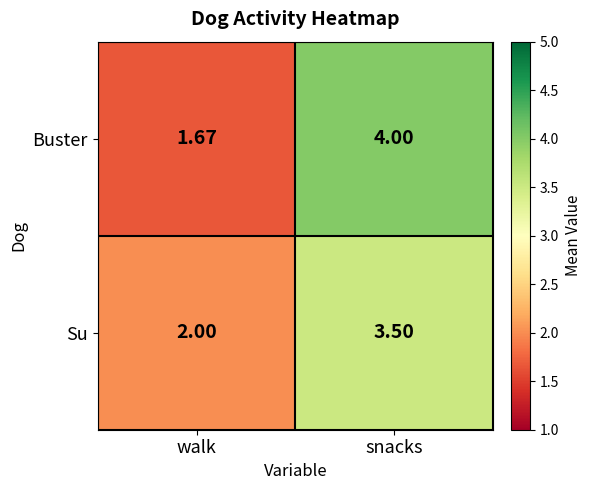

Which series changed the most between walk and snacks?

Buster